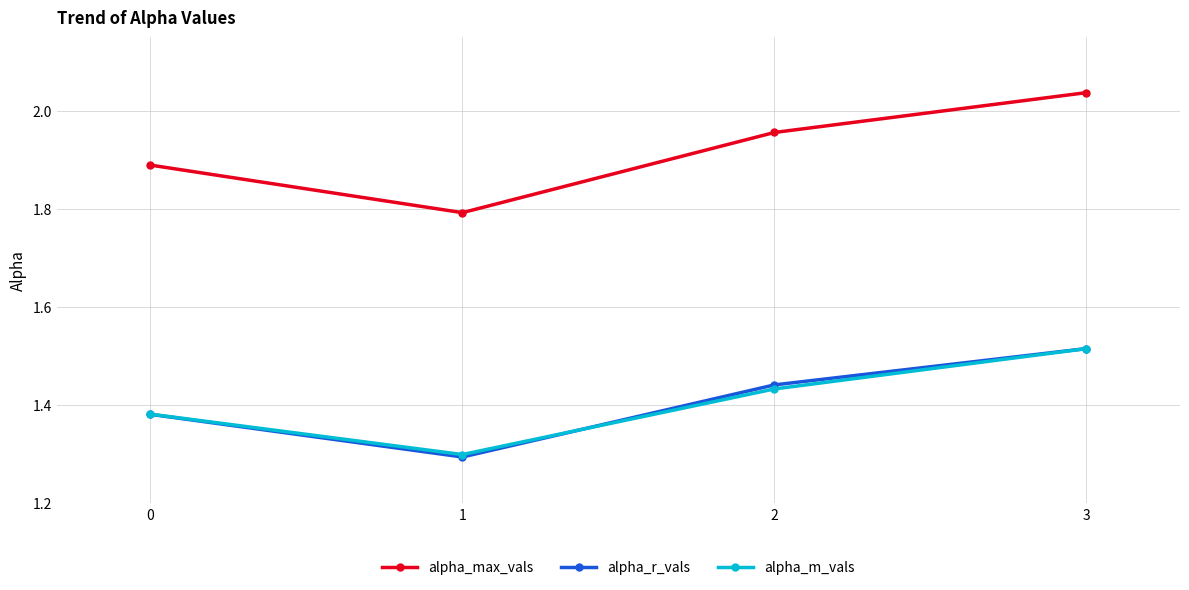

What is the difference between the highest and lowest values at 1?

0.5